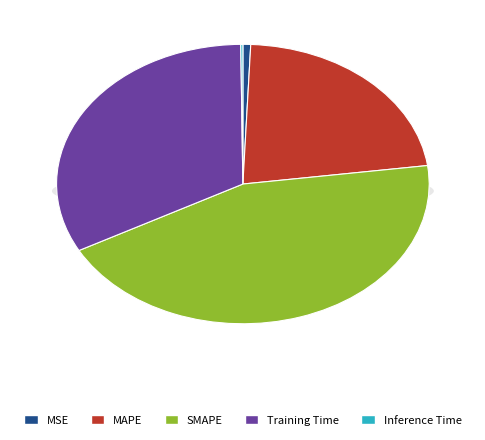

What percentage is NOT represented by MAPE?

77.8%